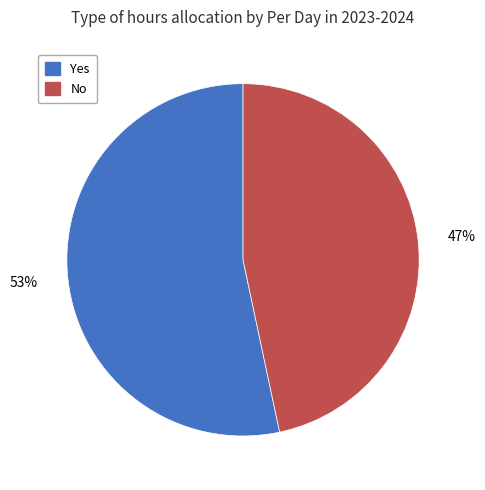

What is the majority slice?

Yes